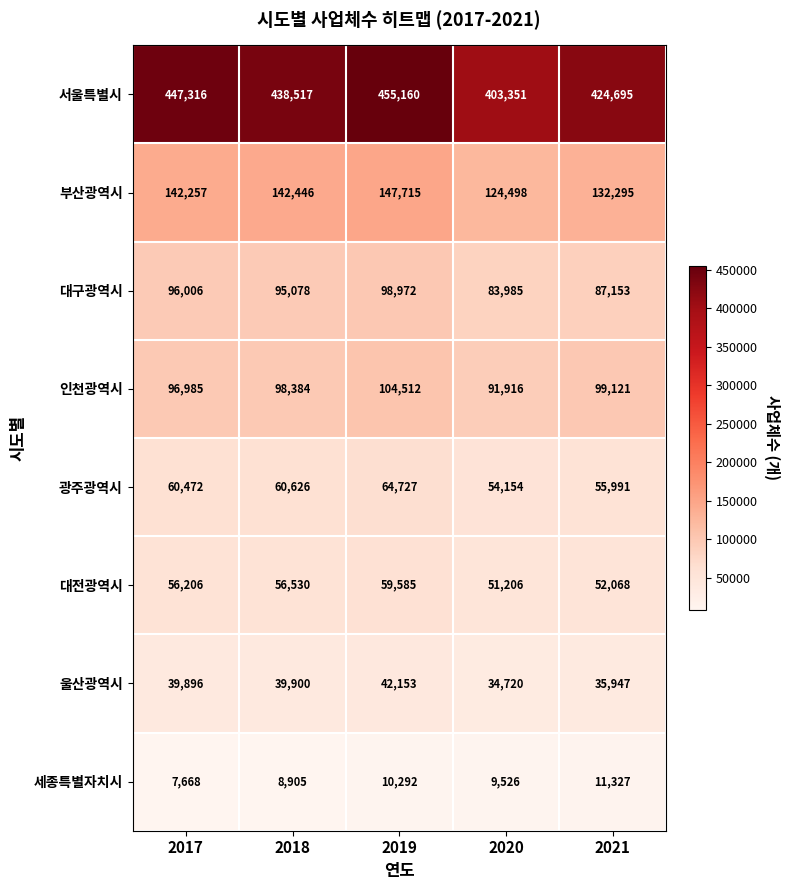

Which series has the largest total across all categories?

서울특별시